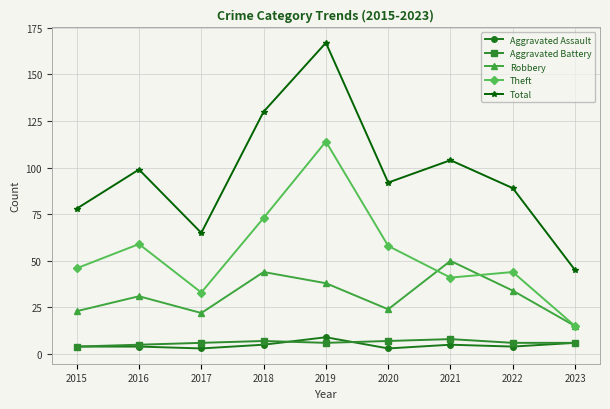

What is the difference between the second highest and second lowest values in the Aggravated Assault series?

3